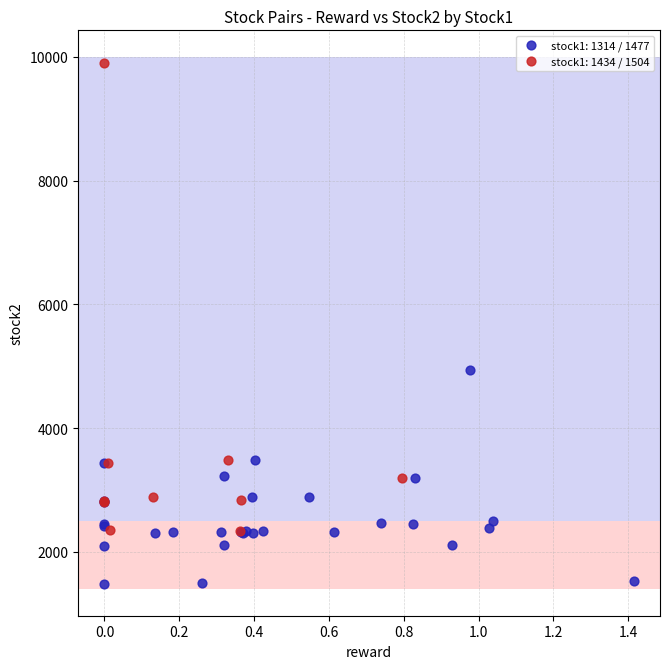

Which series has the largest Y range (max minus min)?

stock1: 1434 / 1504